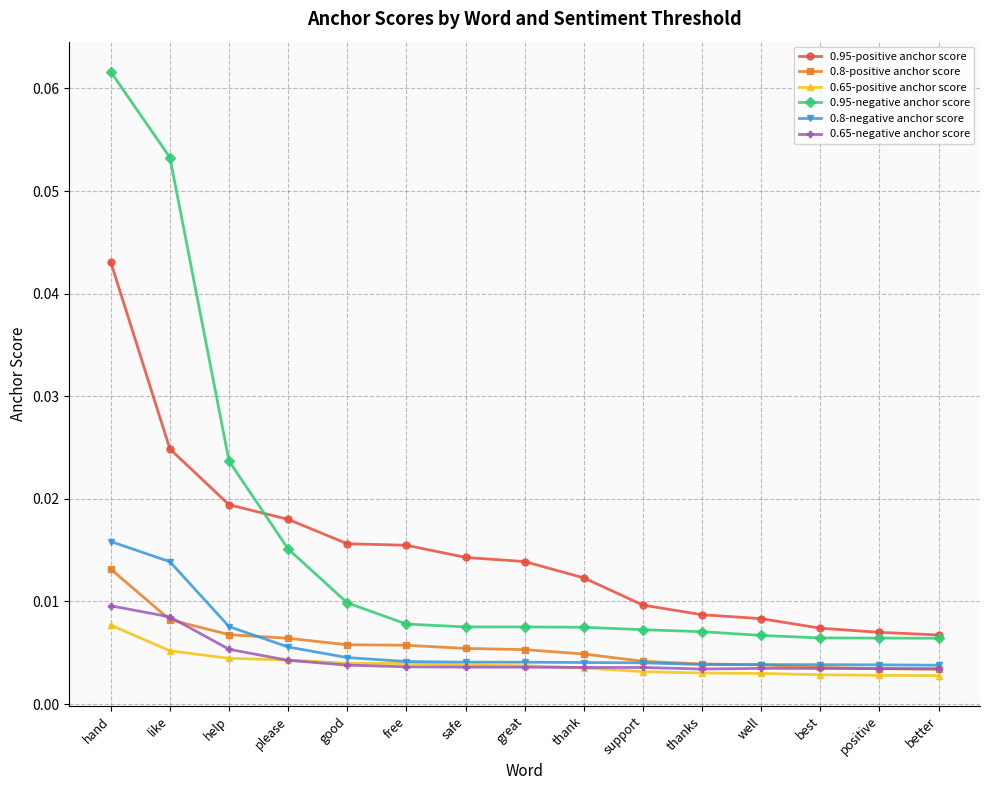

Is the value of 0.95-positive anchor score at positive greater than the value of 0.65-positive anchor score at positive?

Yes